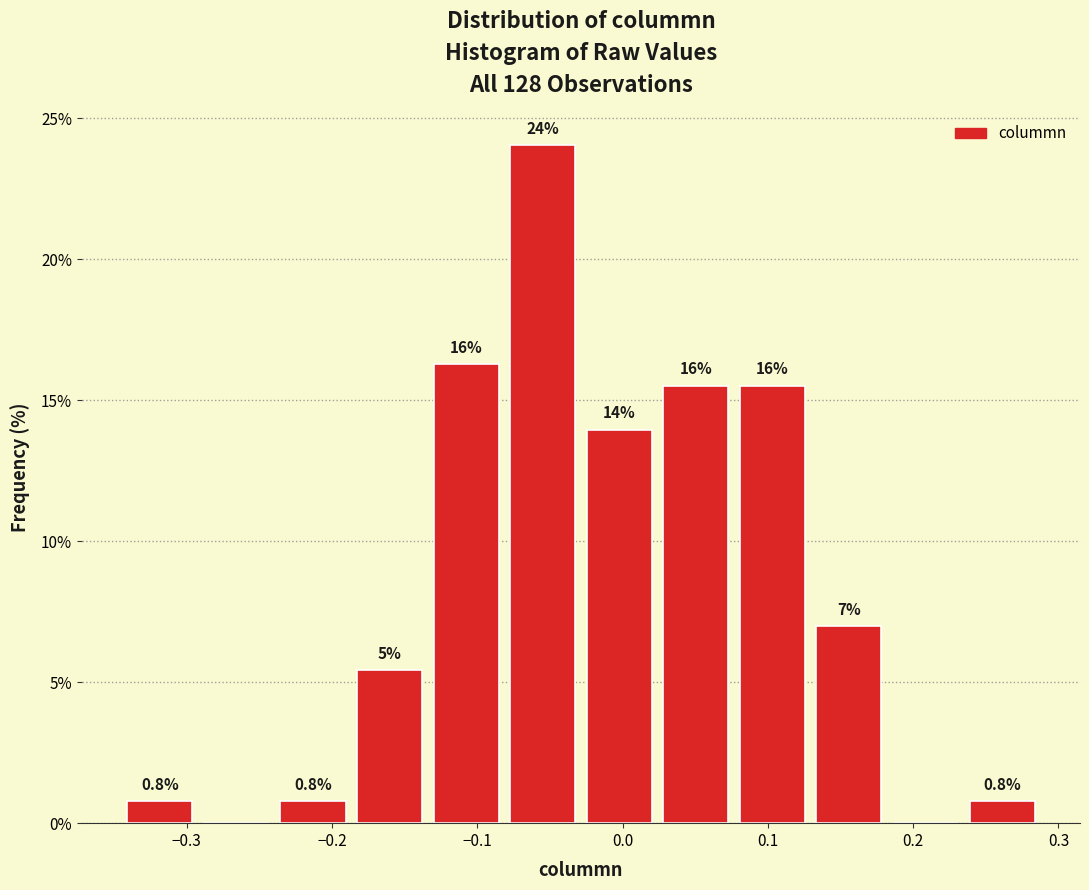

Over which range of the x-axis is the bar tallest?

-0.08 to -0.03